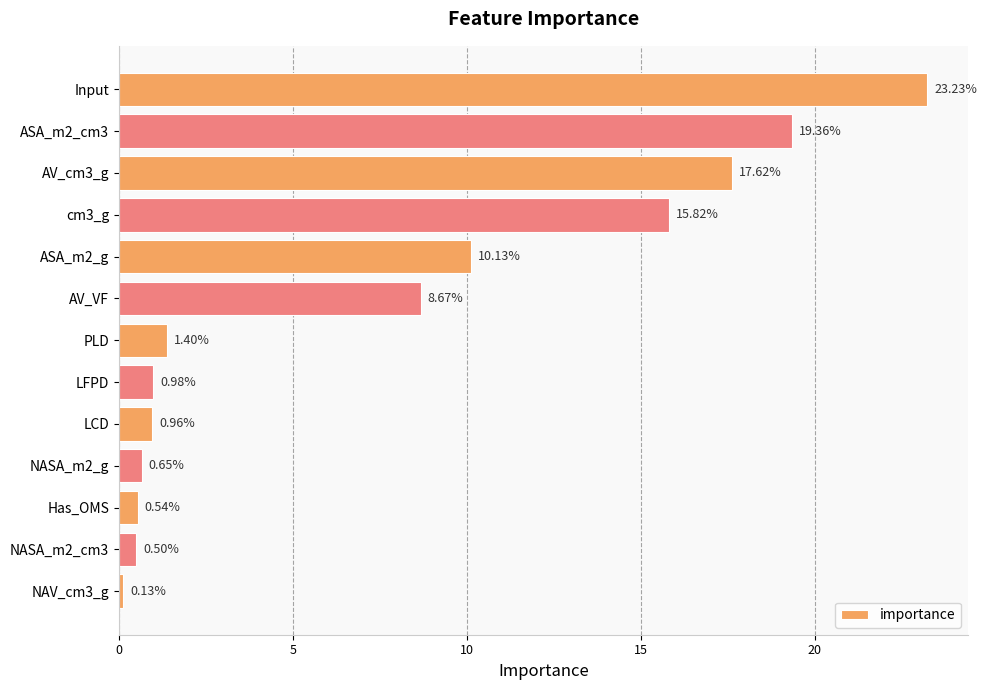

Are the bars horizontal?

Yes